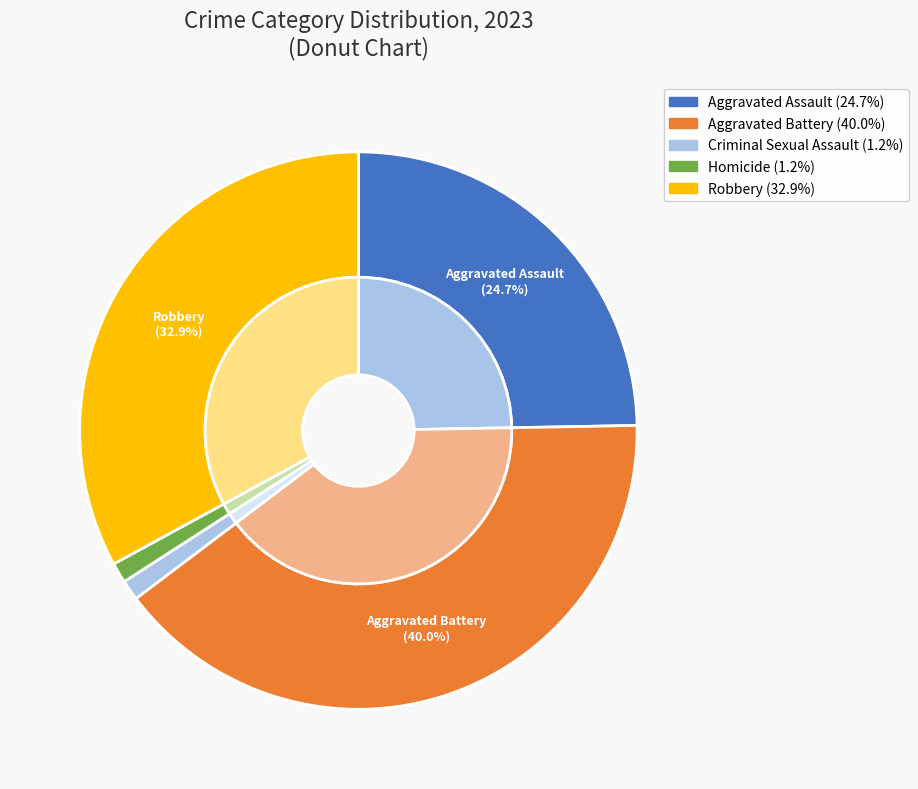

To the nearest percent, what is the difference between the Robbery and Aggravated Assault slice percentages?

8%